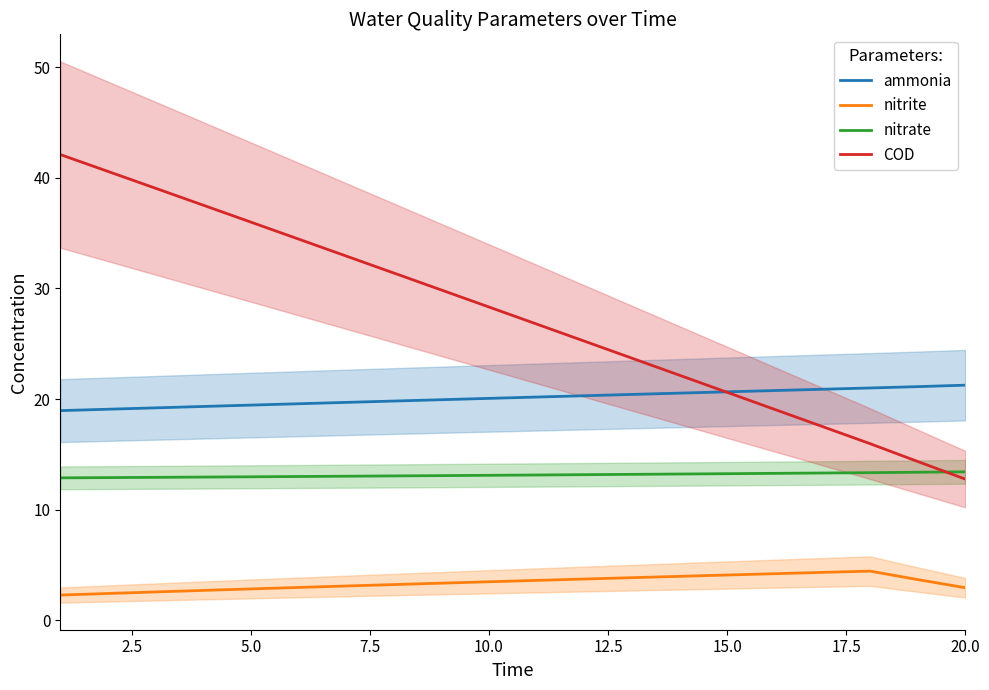

What is the maximum value for COD?

42.1